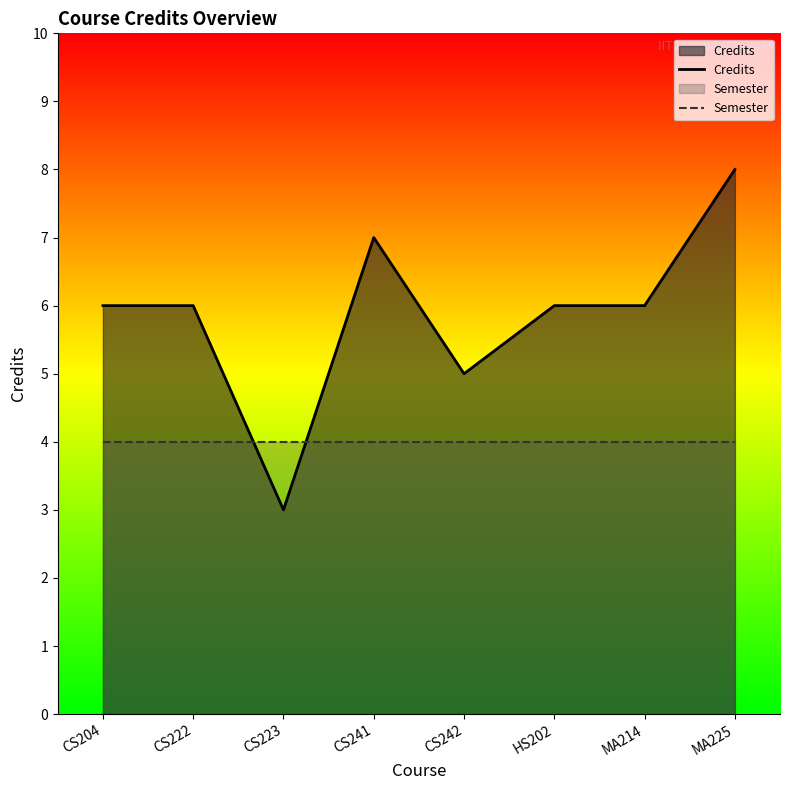

At which category does Credits reach its first local valley?

CS223